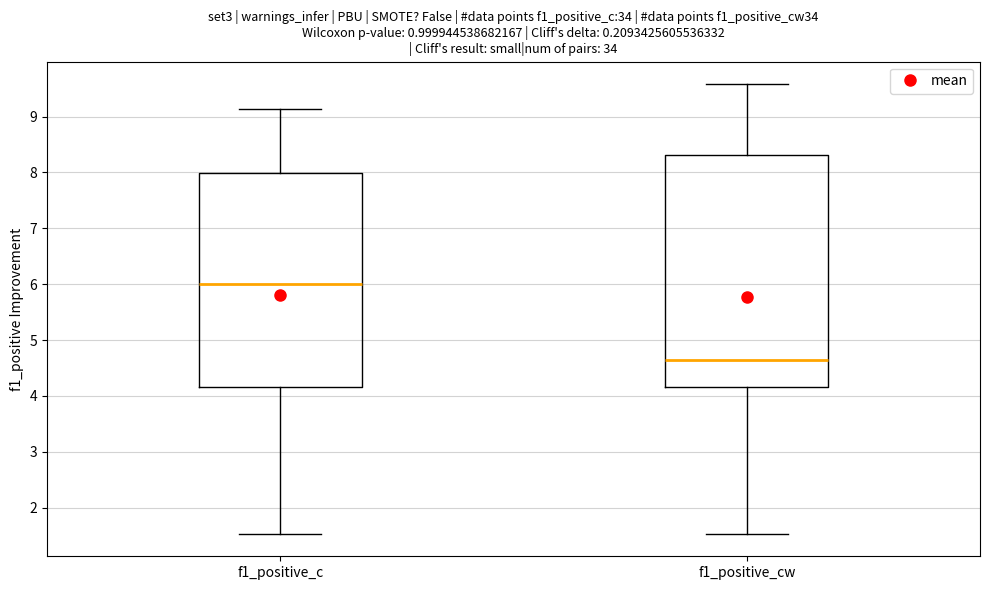

Which box's median line is the lowest?

f1_positive_cw